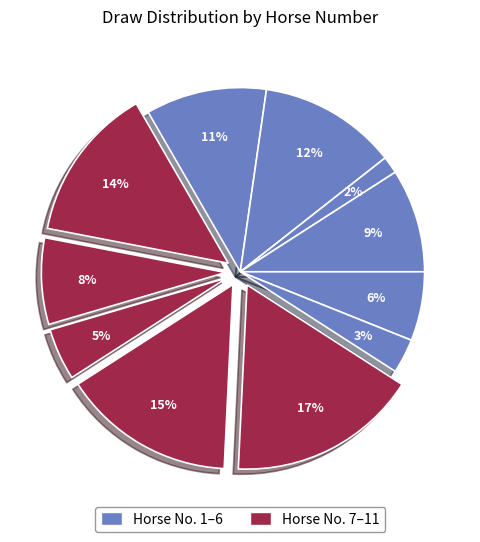

Is there a majority slice in this chart?

No